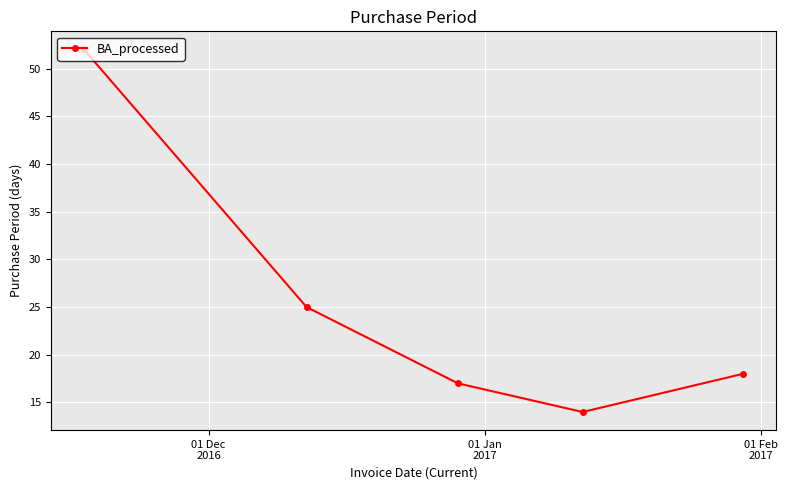

What is the maximum value shown in the chart?

52